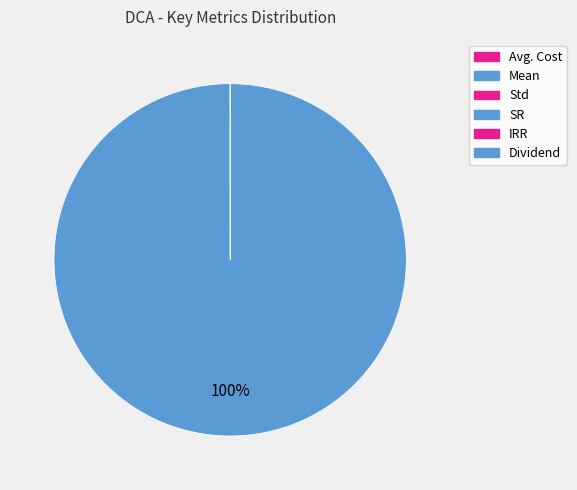

Does SR account for over 50% of the chart?

No